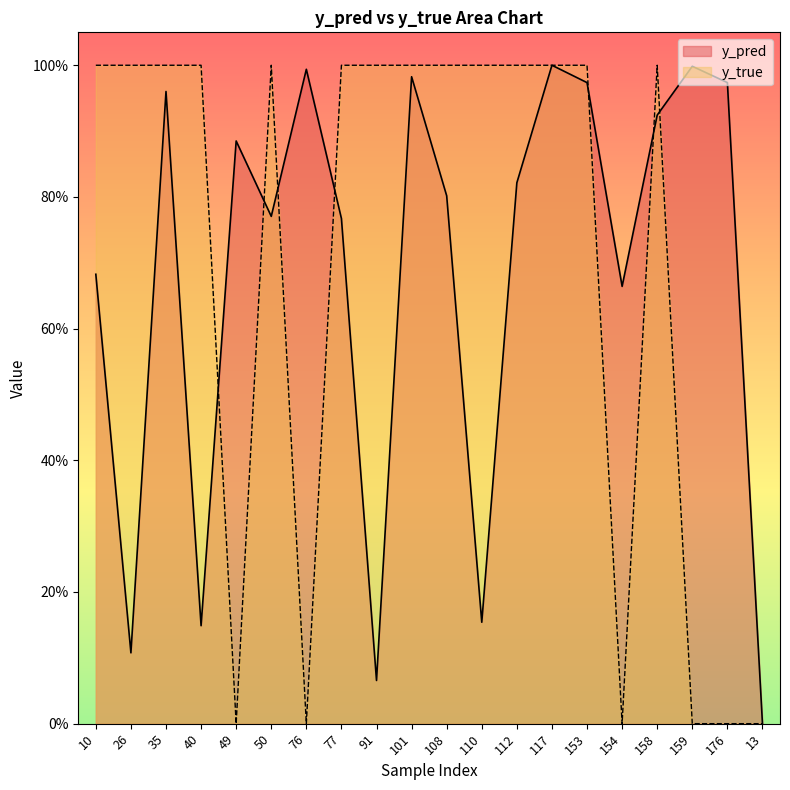

What is the label of the 8th point from the left?

77